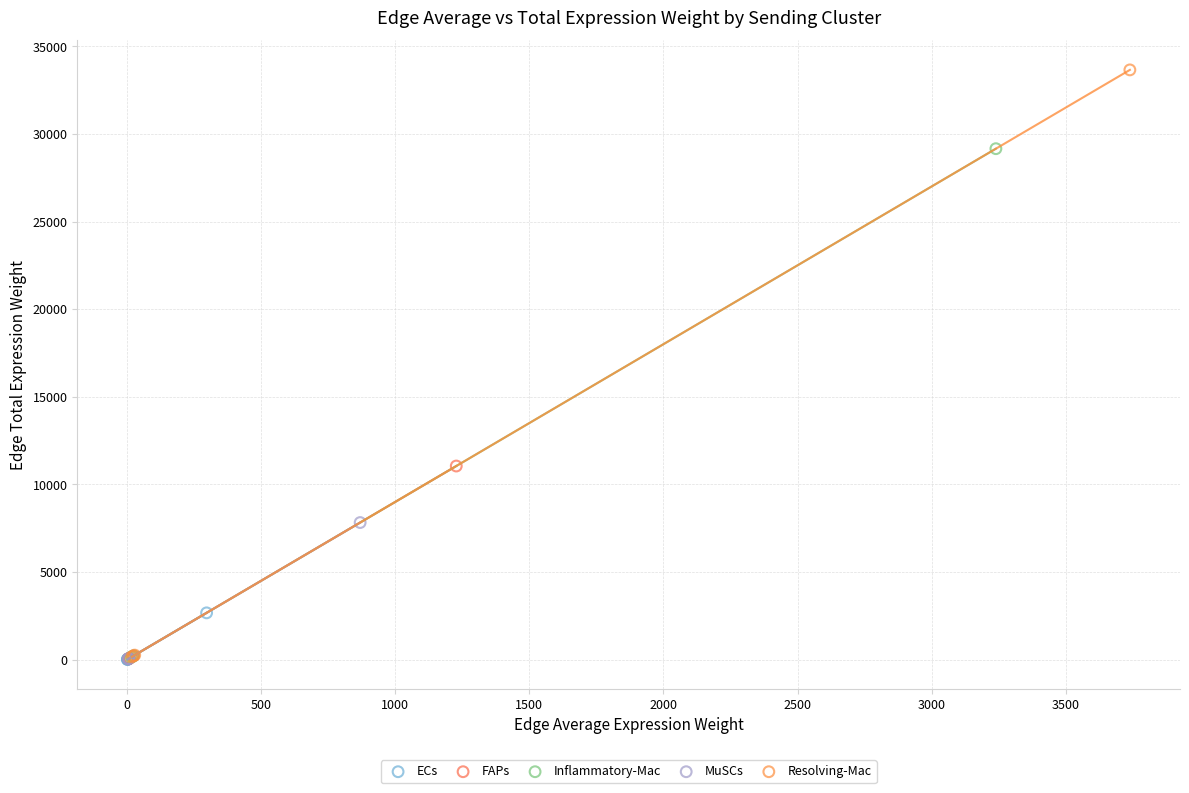

Which series has the largest Y range (max minus min)?

Resolving-Mac